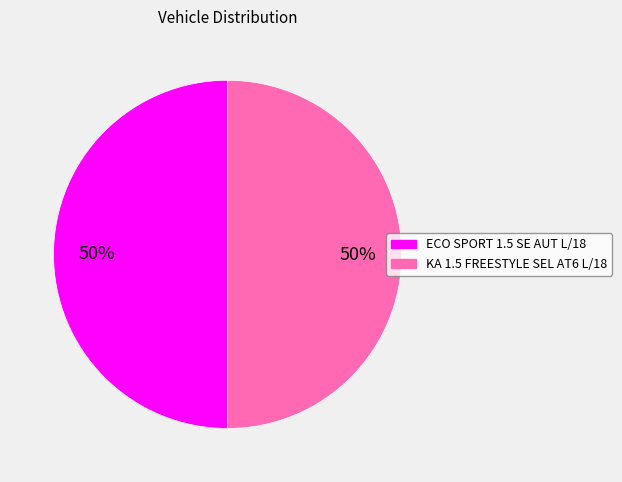

True or false: KA 1.5 FREESTYLE SEL AT6 L/18 accounts for 36% of the total.

False